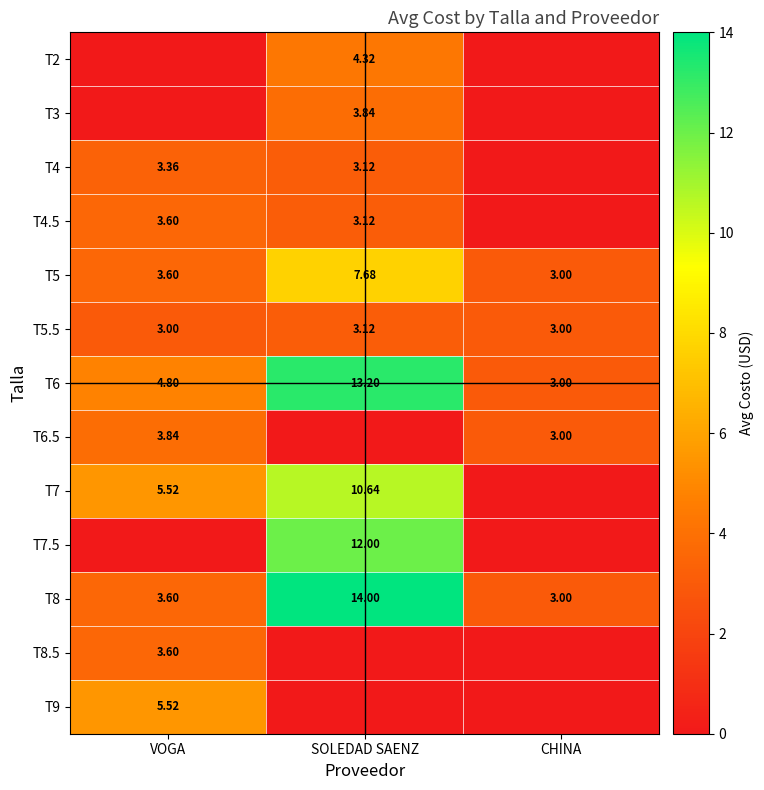

Which has a higher value, SOLEDAD SAENZ or VOGA?

SOLEDAD SAENZ